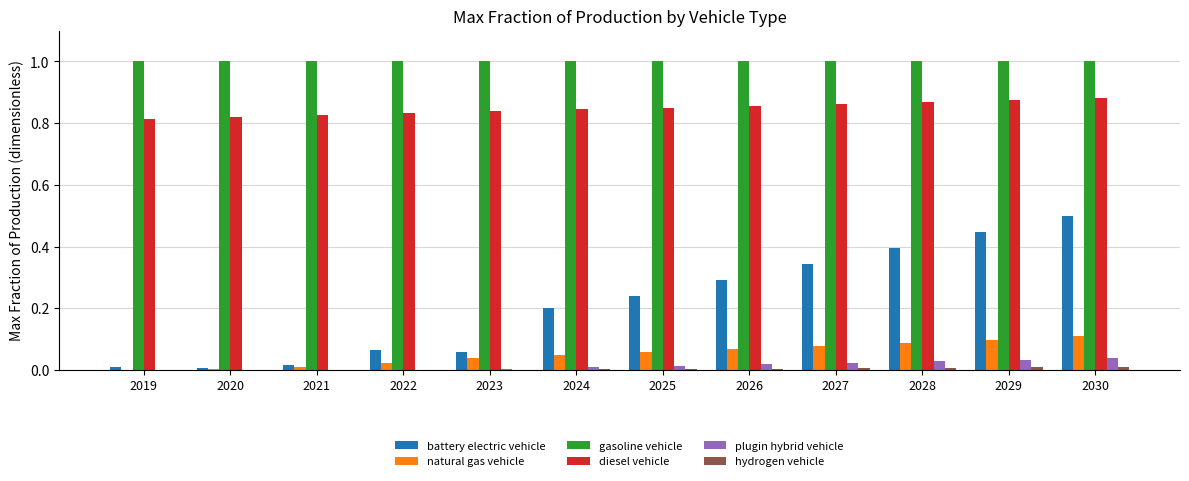

What is the sum of all natural gas vehicle values?

0.6